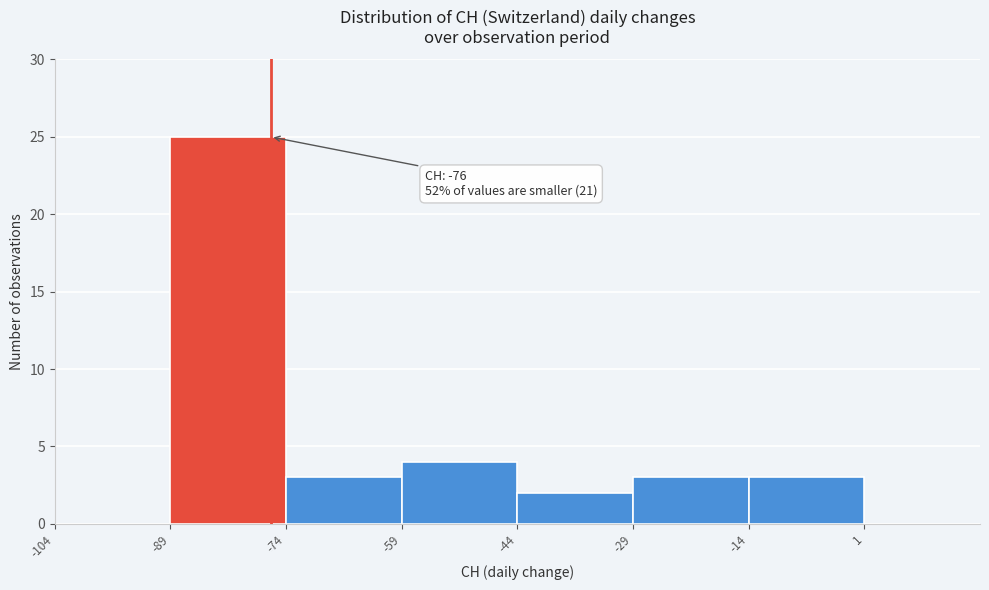

Which range on the x-axis has the tallest bar?

-89 to -74